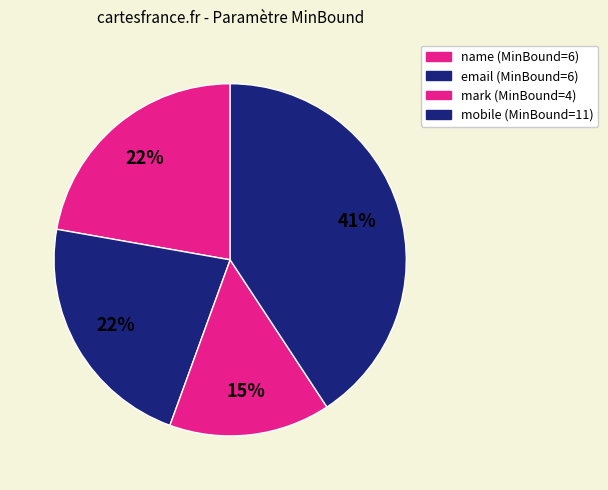

What is the change in value from email to mark?

-2